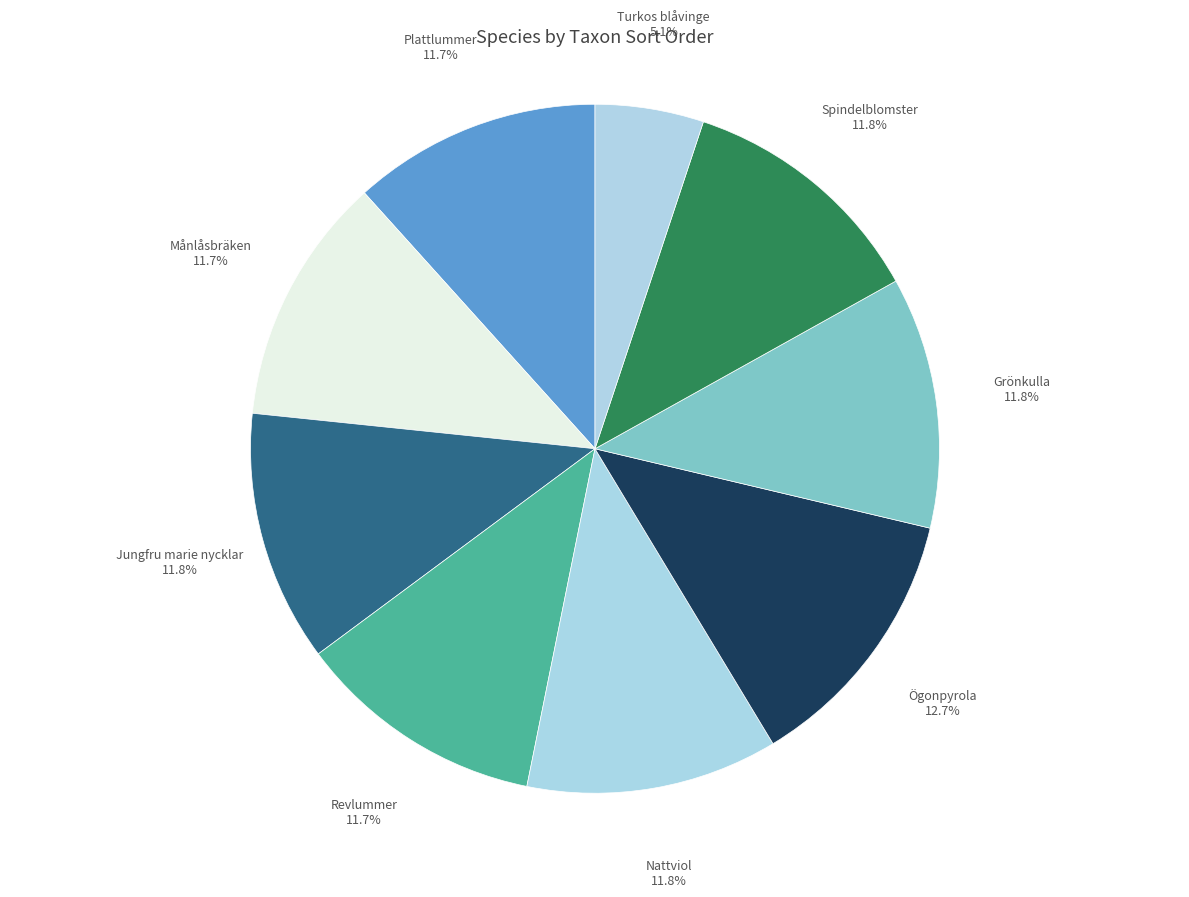

Approximately how many times larger is the value at Nattviol compared to Spindelblomster?

1.0